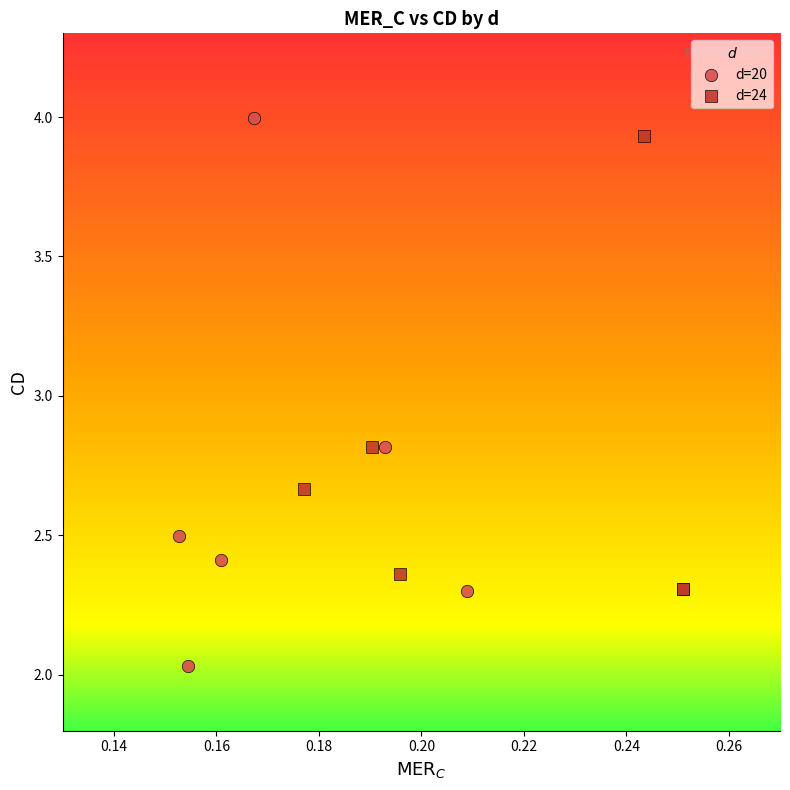

Which series contains the highest Y value?

d=20